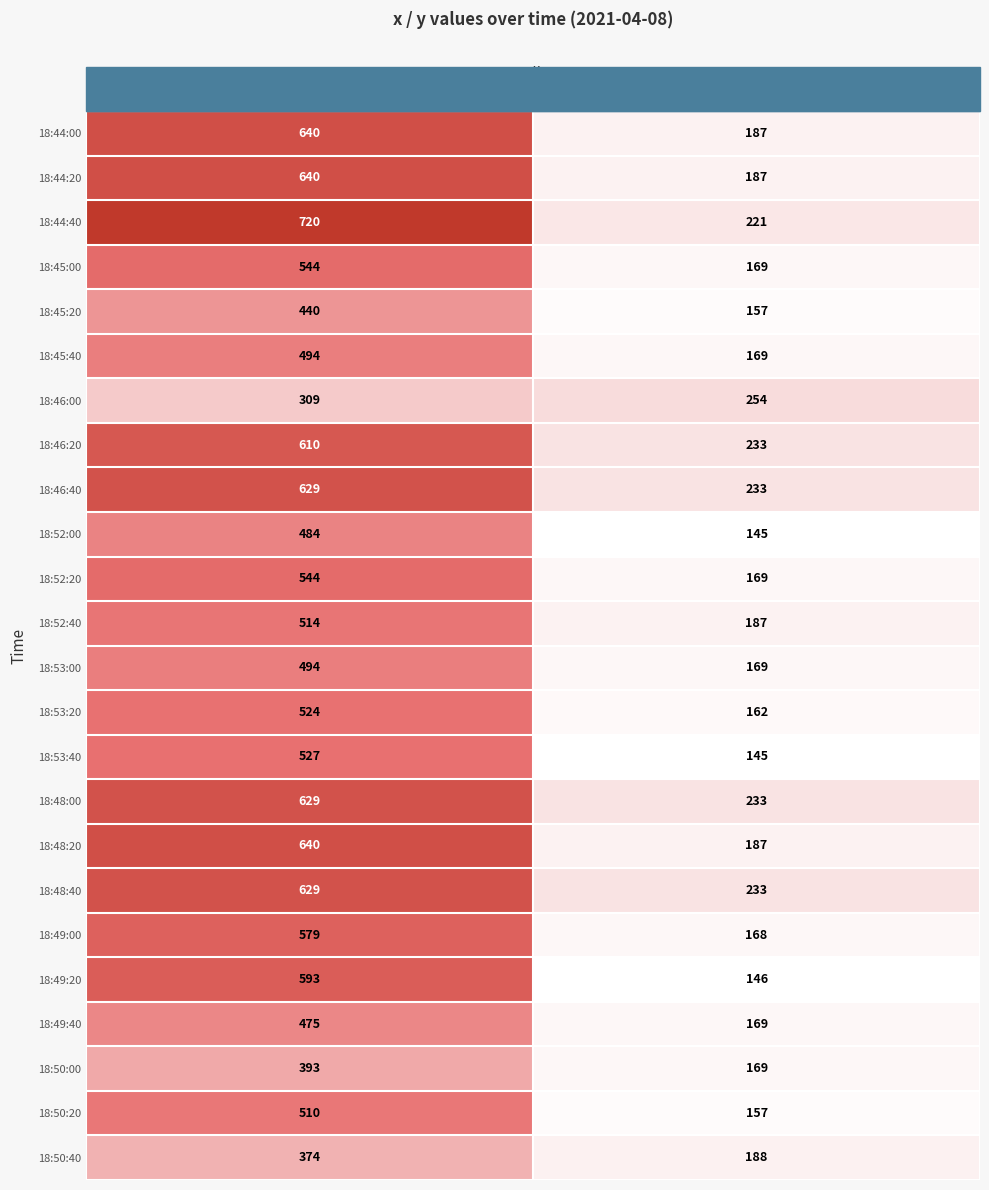

What is the greatest value displayed?

720